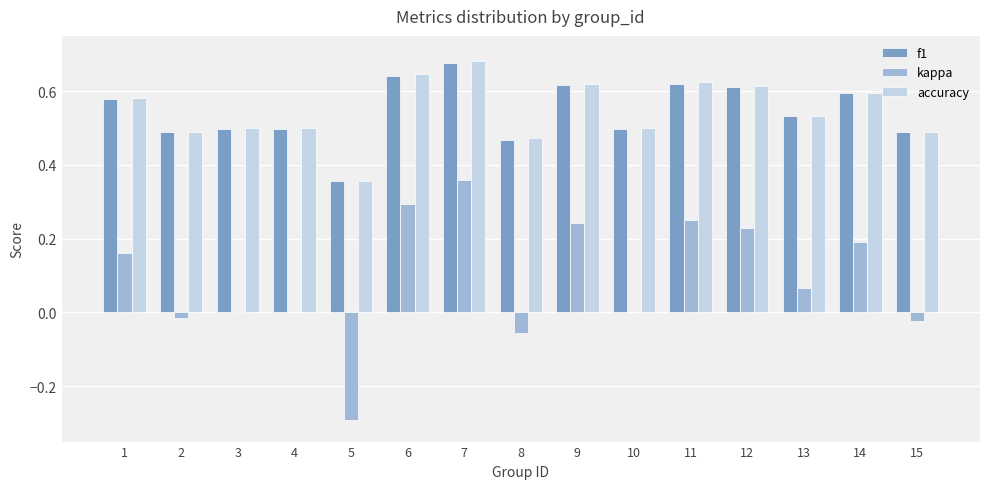

At which category is the sum across all series the highest?

7